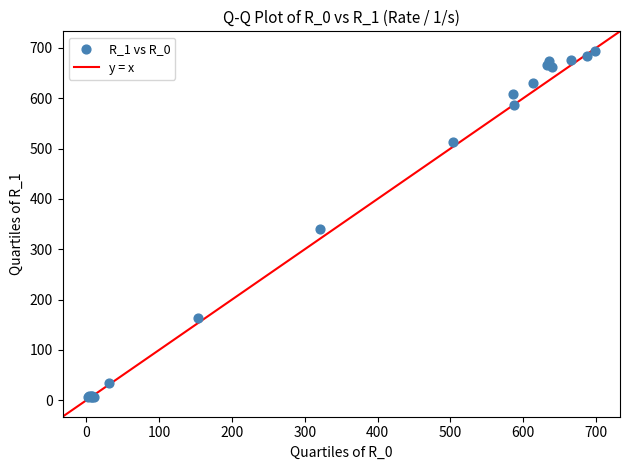

What Y value in the scatter plot is closest to 349?

340